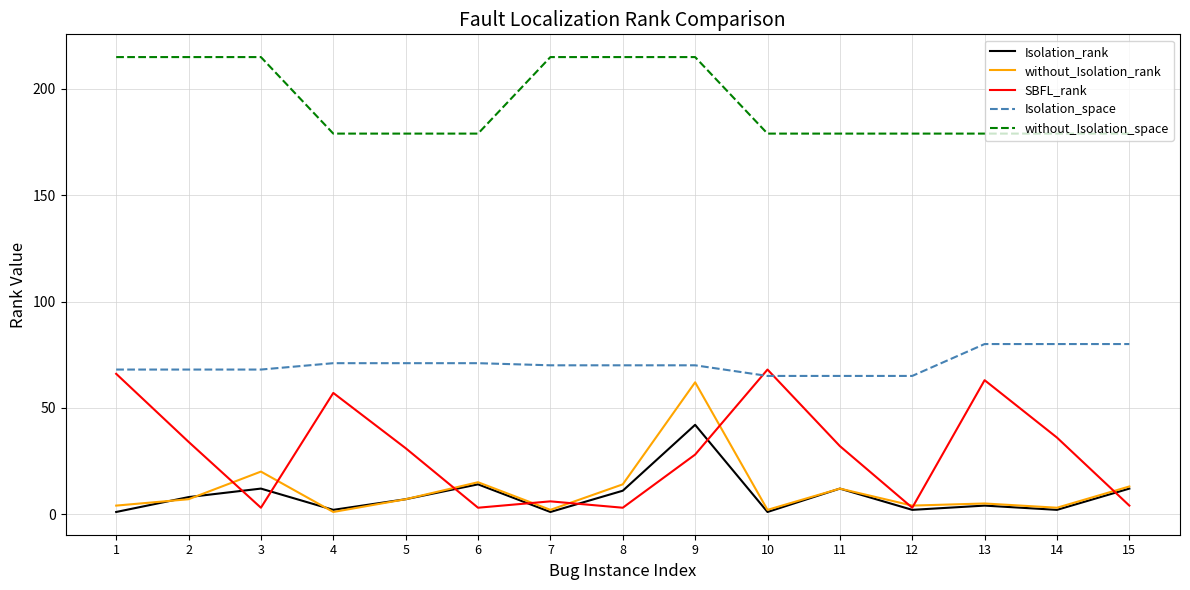

Is it true that Isolation_rank equals 12 at 15?

True